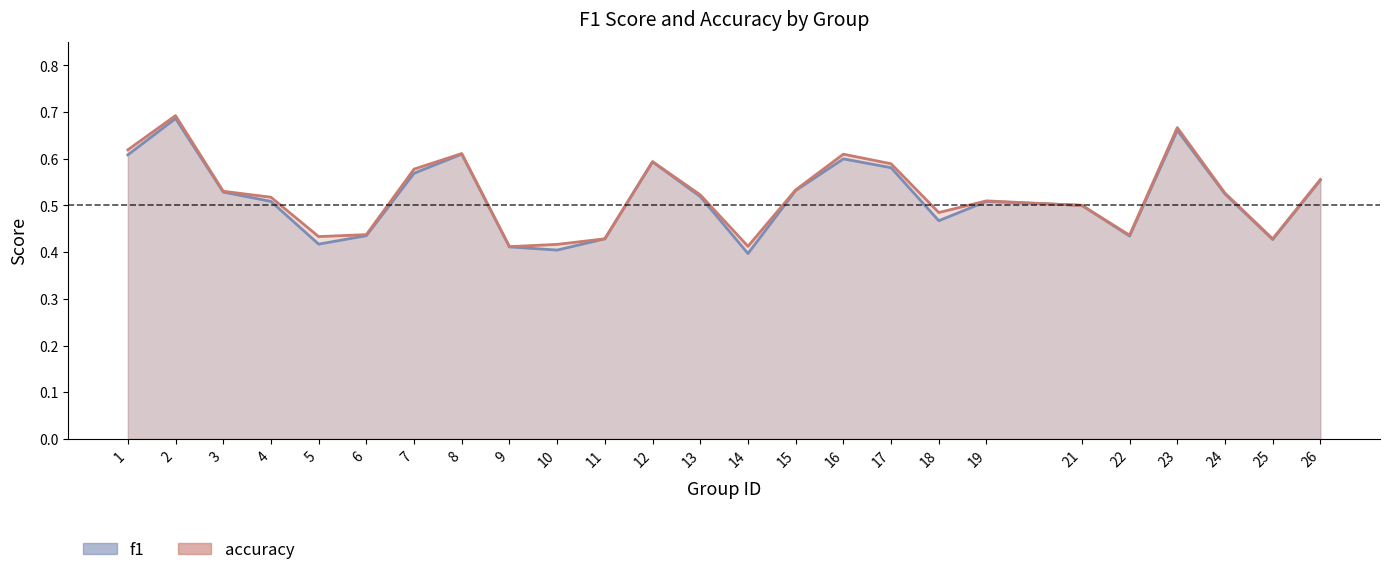

Reading left to right, transcribe all the data shown in this chart.

f1: 1=0.6	2=0.7	3=0.5	4=0.5	5=0.4	6=0.4	7=0.6	8=0.6	9=0.4	10=0.4	11=0.4	12=0.6	13=0.5	14=0.4	15=0.5	16=0.6	17=0.6	18=0.5	19=0.5	21=0.5	22=0.4	23=0.7	24=0.5	25=0.4	26=0.6
accuracy: 1=0.6	2=0.7	3=0.5	4=0.5	5=0.4	6=0.4	7=0.6	8=0.6	9=0.4	10=0.4	11=0.4	12=0.6	13=0.5	14=0.4	15=0.5	16=0.6	17=0.6	18=0.5	19=0.5	21=0.5	22=0.4	23=0.7	24=0.5	25=0.4	26=0.6